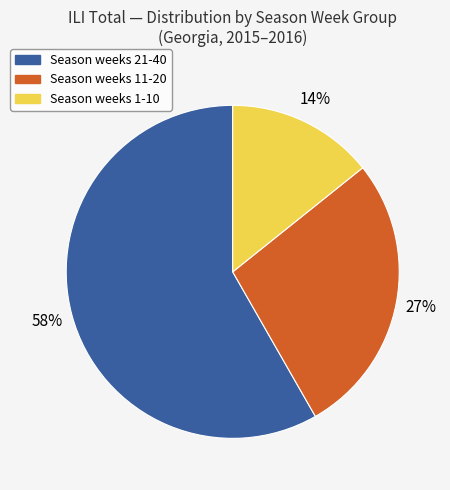

To the nearest percent, what is the average slice percentage?

33%